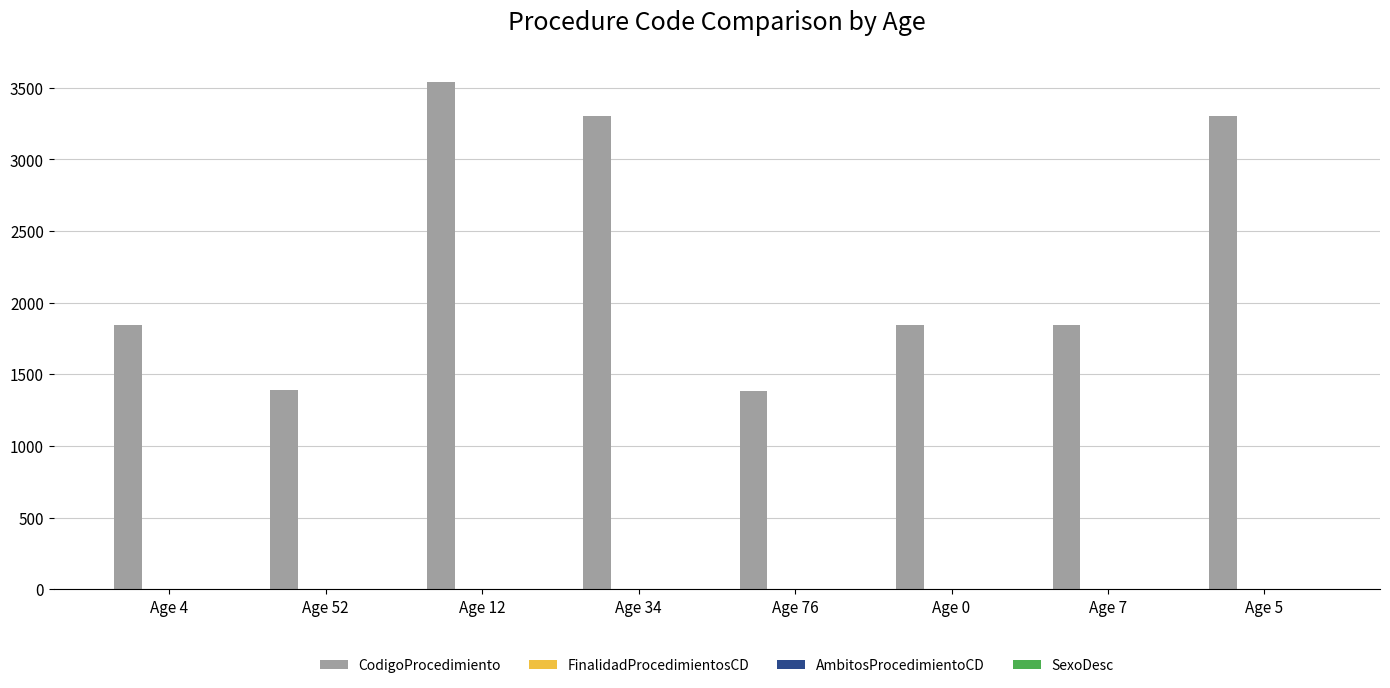

Between Age 12 and Age 7, which series saw the biggest shift?

CodigoProcedimiento